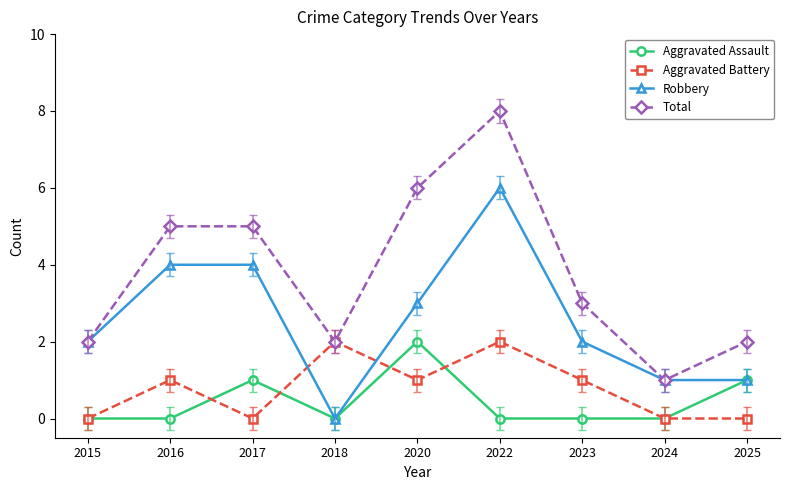

Reading left to right, list all the values displayed in this chart.

Aggravated Assault: 0	0	1	0	2	0	0	0	1
Aggravated Battery: 0	1	0	2	1	2	1	0	0
Robbery: 2	4	4	0	3	6	2	1	1
Total: 2	5	5	2	6	8	3	1	2